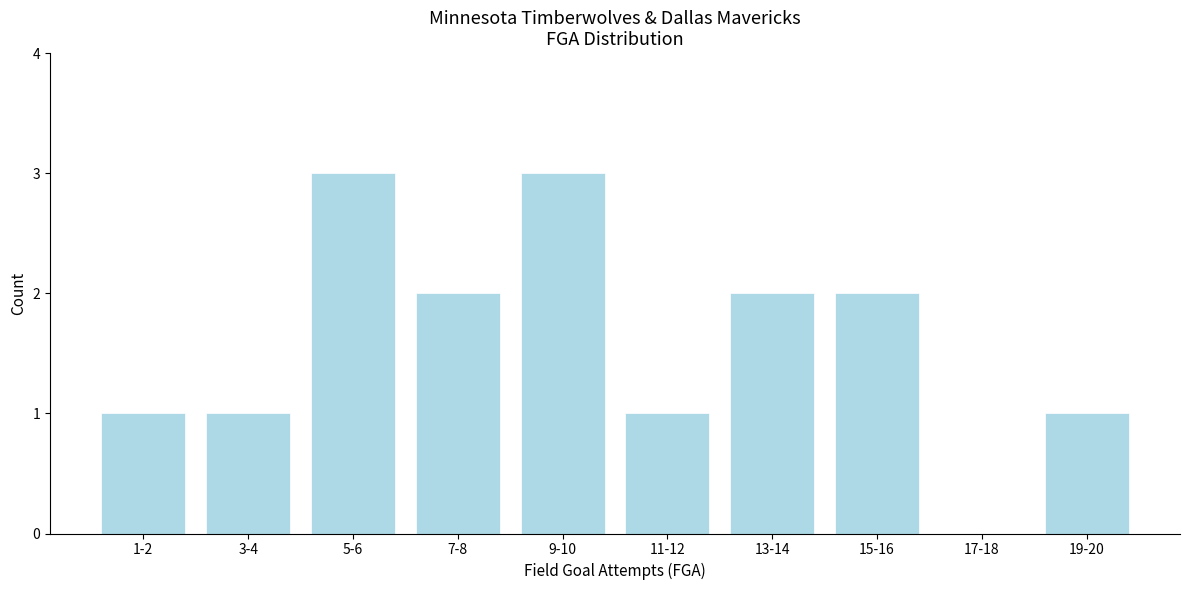

Reading right to left, list all the values displayed in this chart.

19-20=1	17-18=0	15-16=2	13-14=2	11-12=1	9-10=3	7-8=2	5-6=3	3-4=1	1-2=1